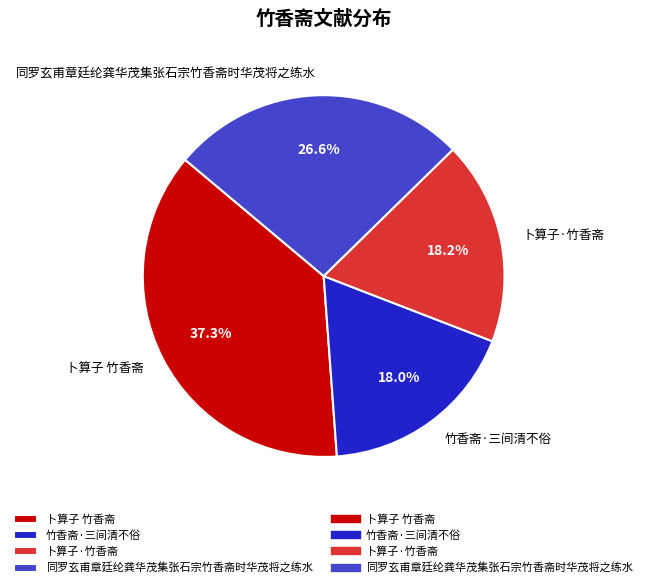

Do 同罗玄甫章廷纶龚华茂集张石宗竹香斋时华茂将之练水 and 竹香斋·三间清不俗 together represent more than half of the pie?

No